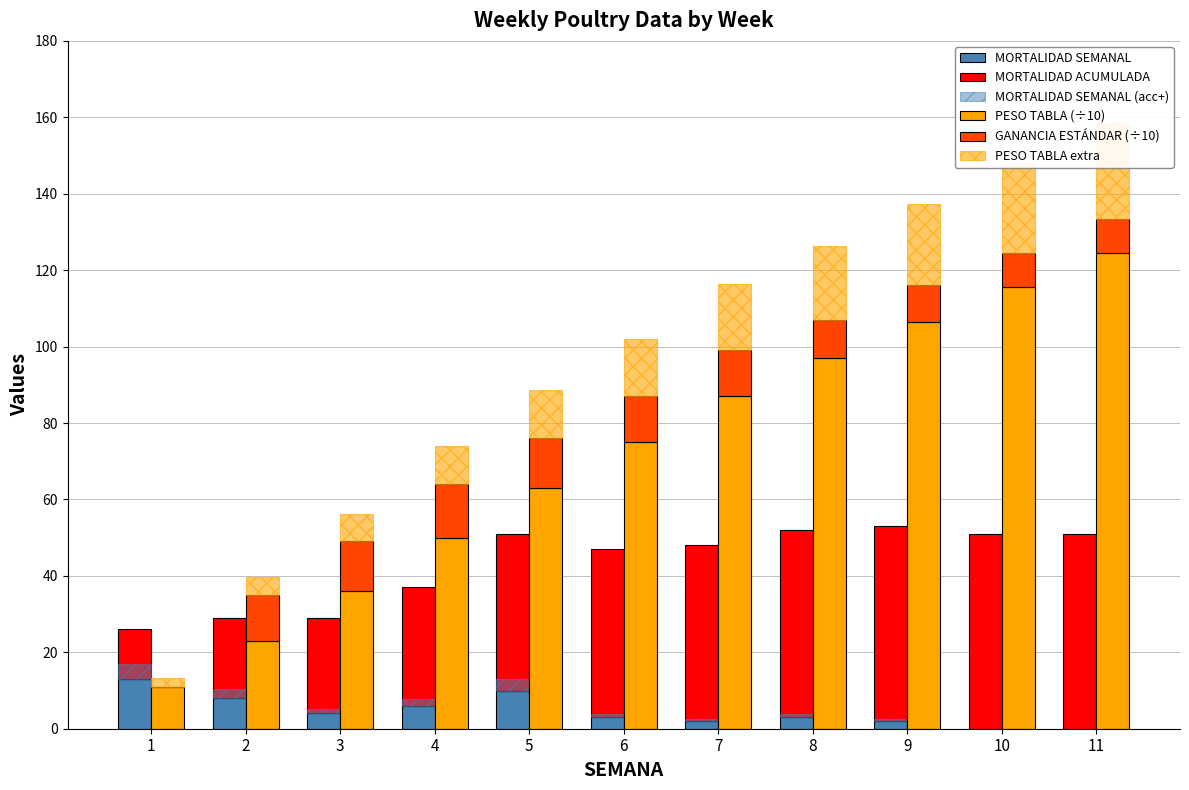

The value of MORTALIDAD SEMANAL (acc+) at 1 is 3.9. True or false?

True